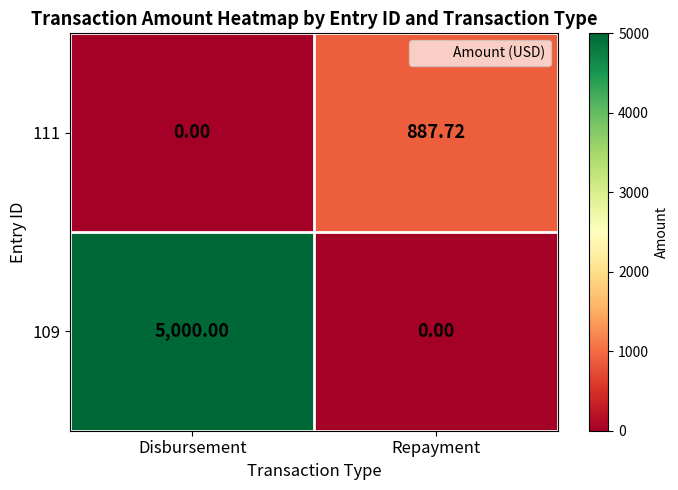

Which series has the largest total across all categories?

109